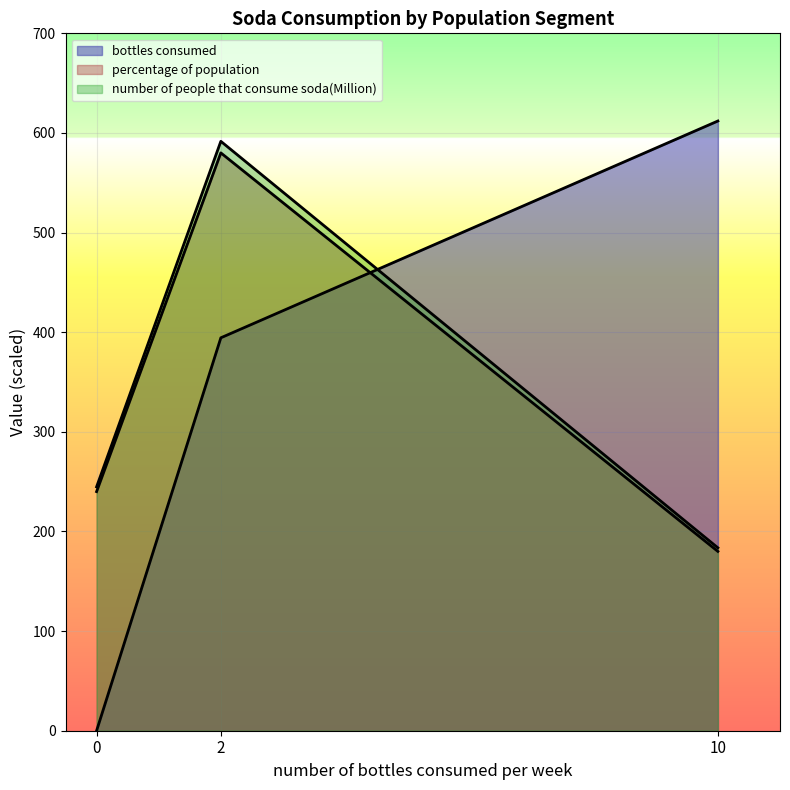

List the series in order of their overall mean, lowest first.

percentage of population, bottles consumed, number of people that consume soda(Million)